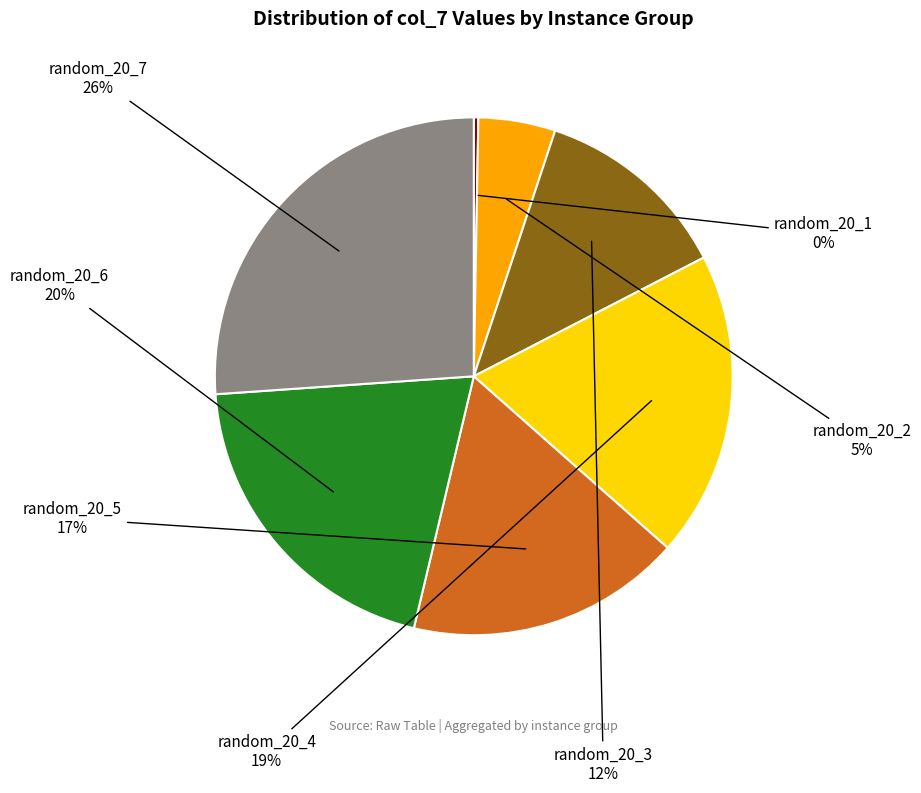

Does any single category account for the majority?

No